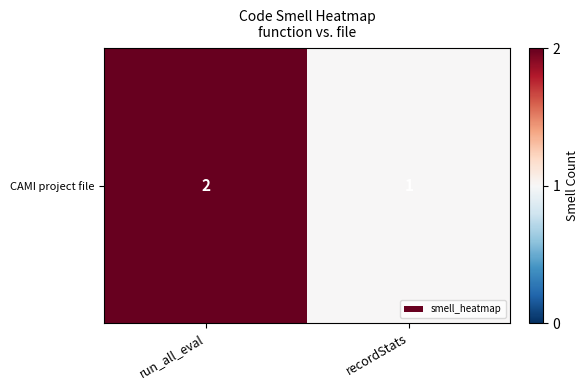

What is the difference between the values at recordStats and run_all_eval?

1